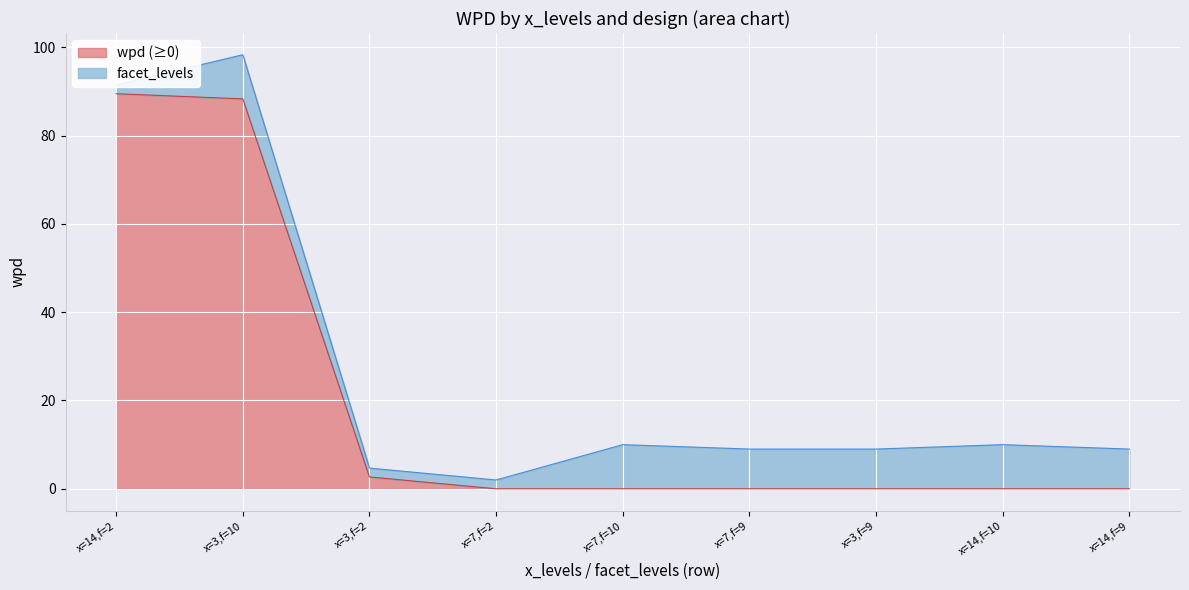

At which category is the sum across all series the highest?

x=3,f=10